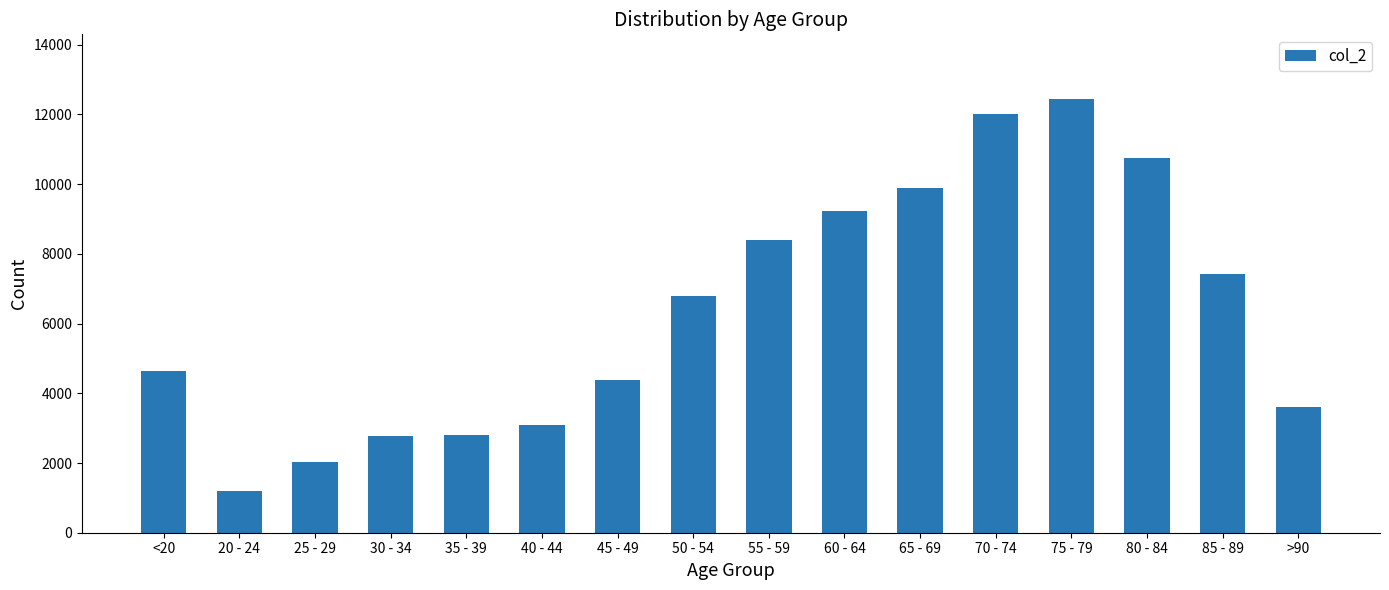

What is the approximate value at <20, to the nearest 50?

4650